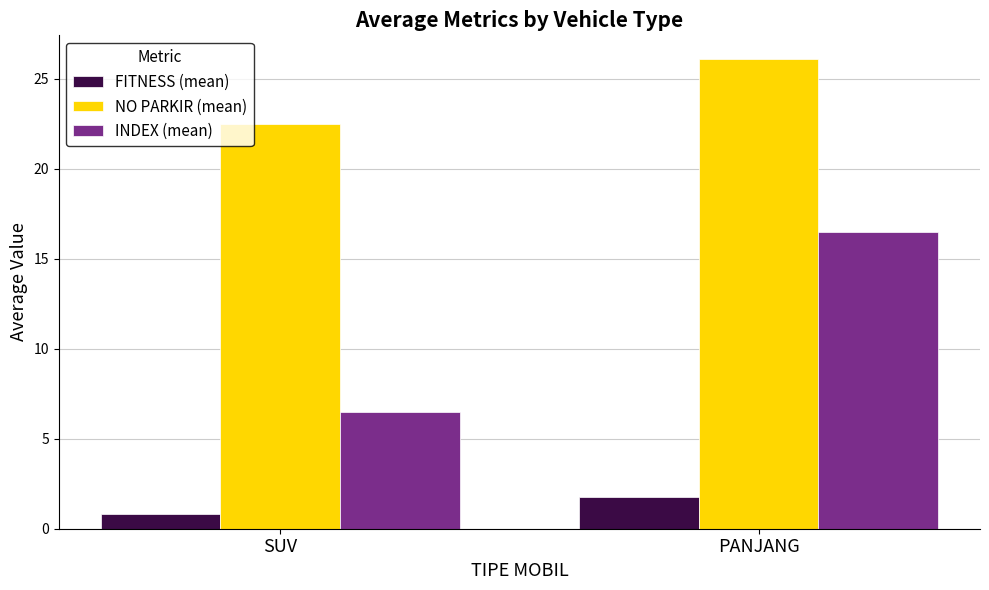

What is the difference between the maximum and minimum values in the NO PARKIR (mean) series?

3.6